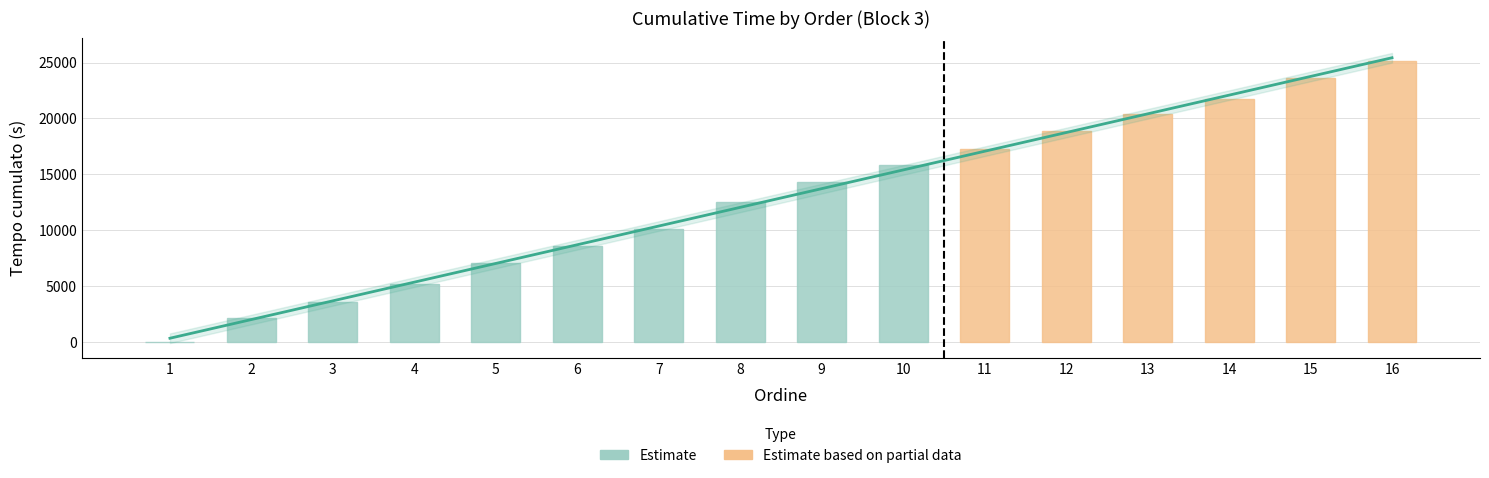

Reading left to right, extract all data points from this chart.

362.6	2033.4	3704.3	5375.1	7045.9	8716.7	10387.5	12058.3	13729.2	15400.0	17070.8	18741.6	20412.4	22083.2	23754.1	25424.9